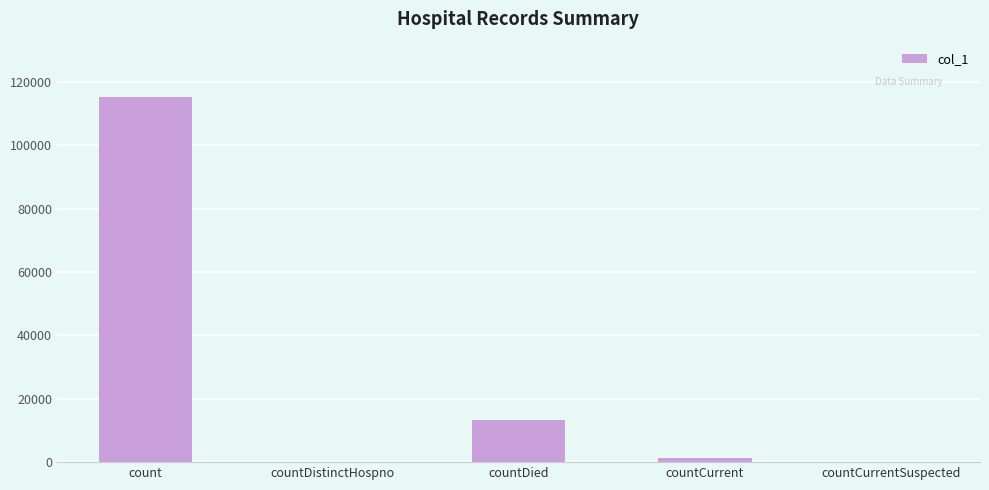

The value at count is 115425. True or false?

True